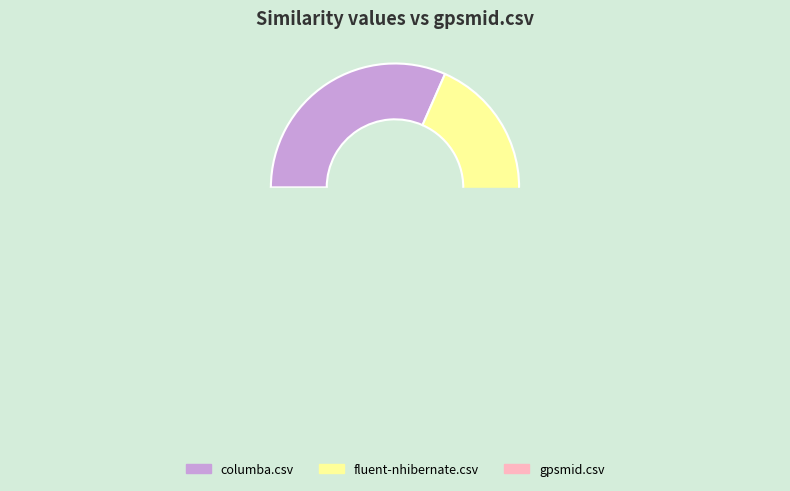

Do columba.csv and fluent-nhibernate.csv together represent more than half of the pie?

Yes